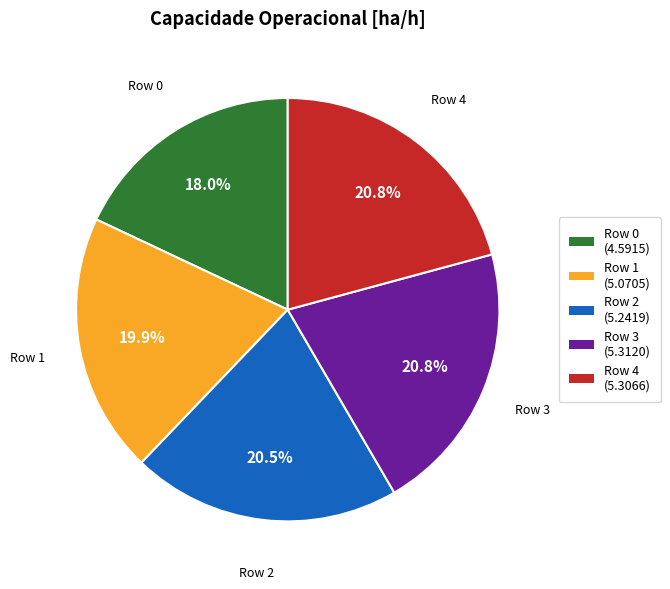

How many segments does this pie chart have?

5